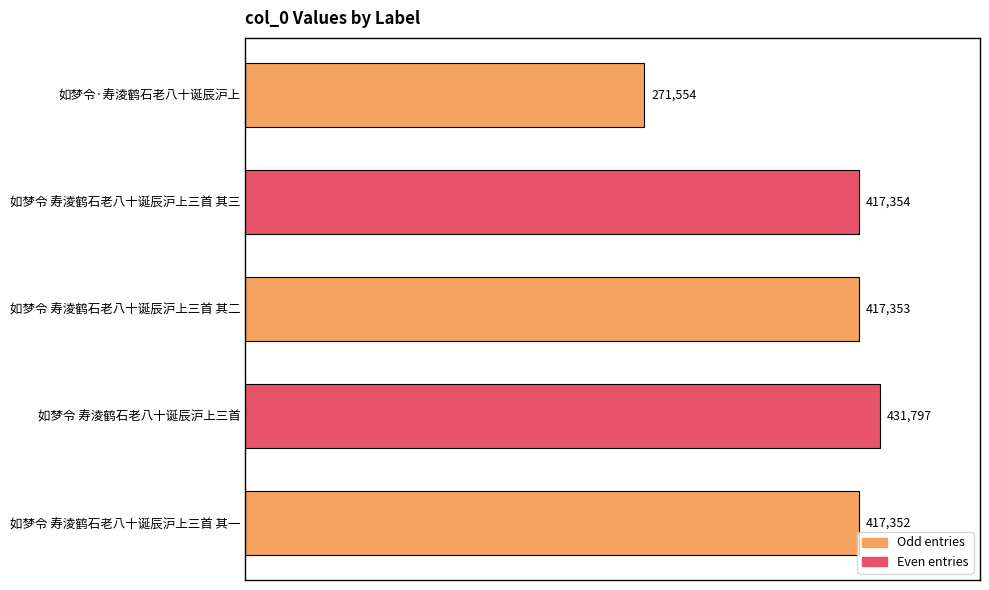

What is the difference between the second highest and second lowest values?

2